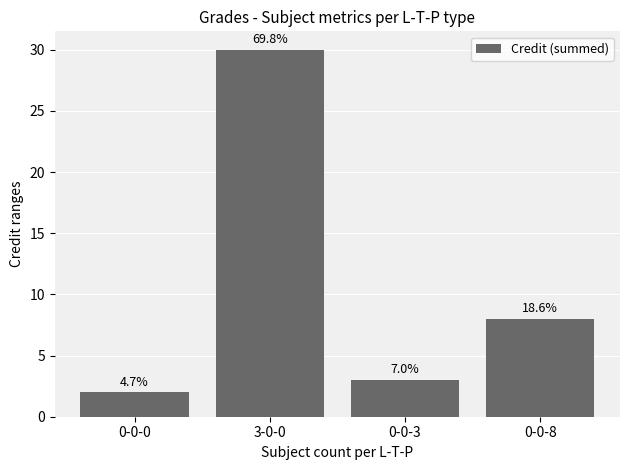

Rank the categories by value from lowest to highest.

0-0-0, 0-0-3, 0-0-8, 3-0-0